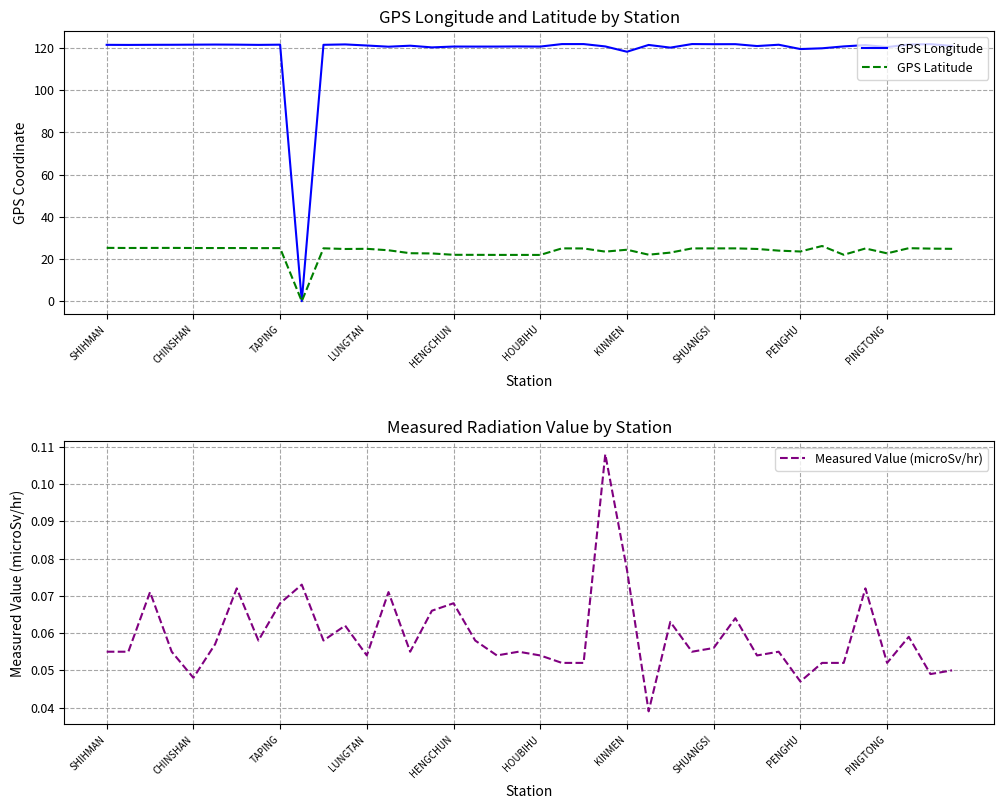

What is the spread (max minus min) of values at 19?

120.7